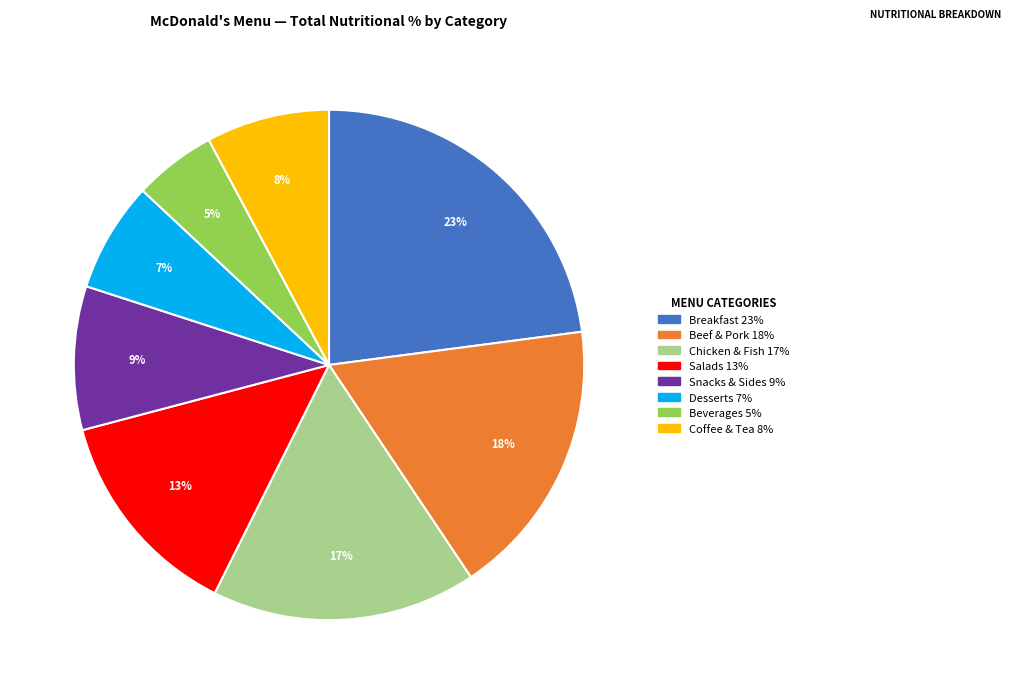

Do Salads and Snacks & Sides together represent more than half of the pie?

No